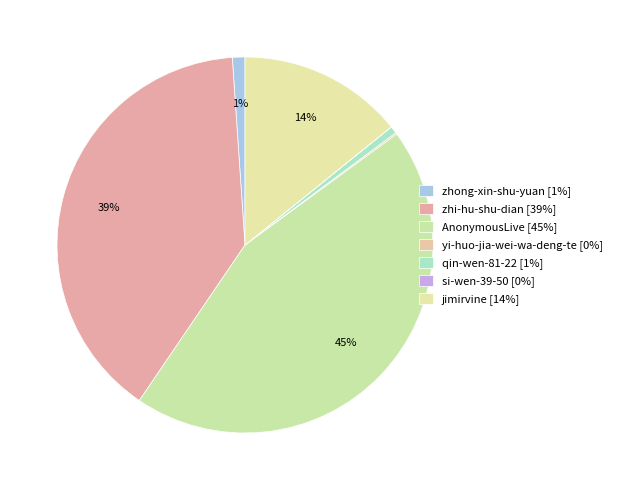

What is the total percentage of zhong-xin-shu-yuan and jimirvine?

15.3%